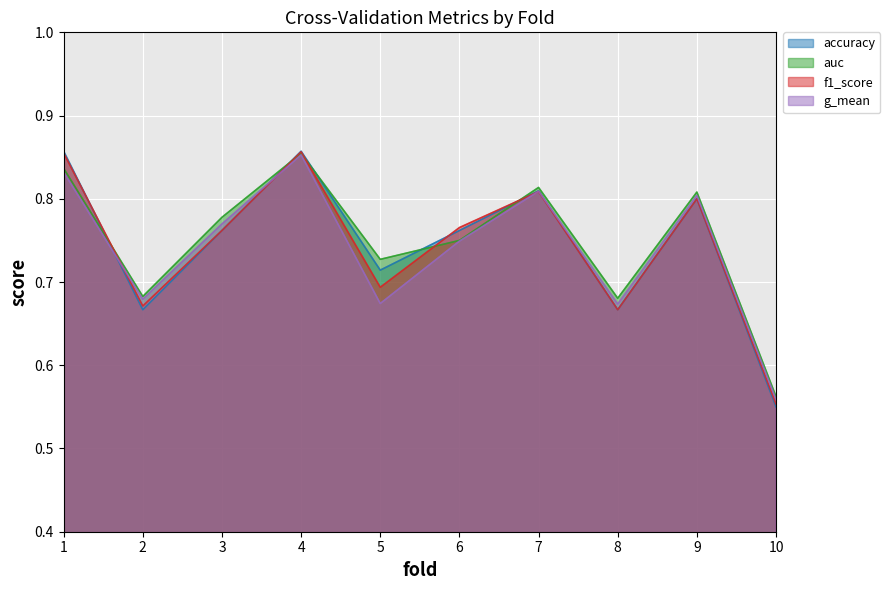

At how many categories does at least one series exceed 0?

10